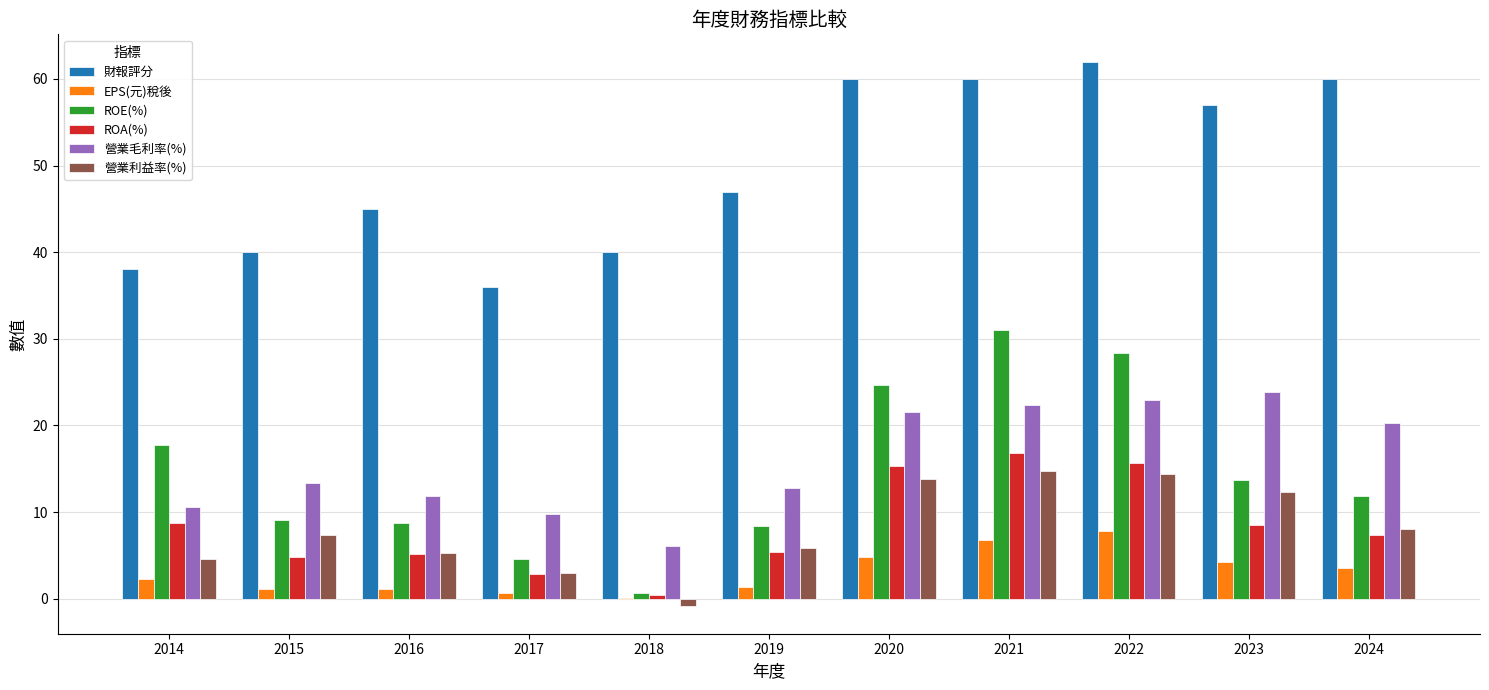

How many data points in ROE(%) are above 11?

6